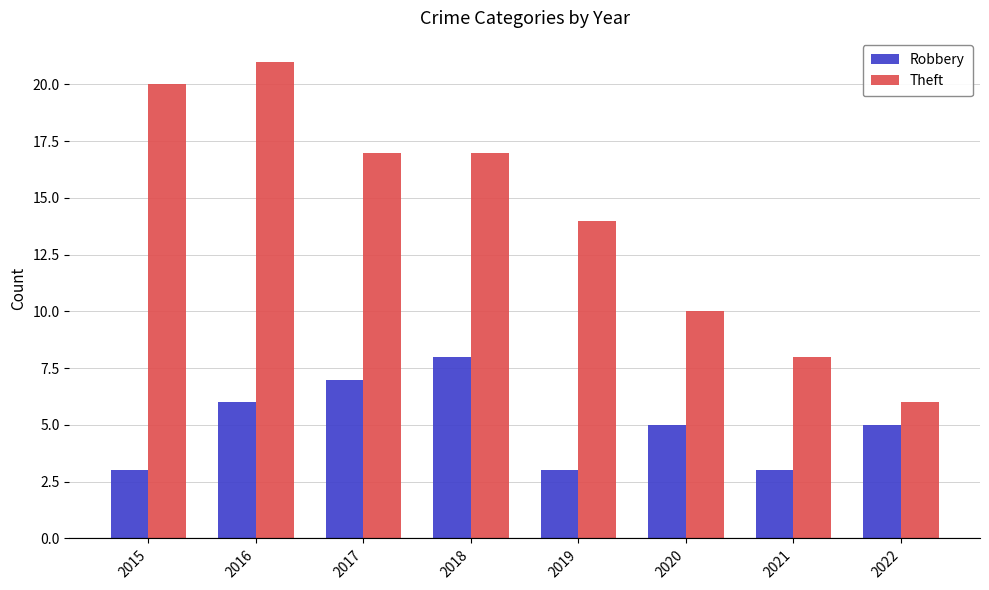

Is it true that Theft equals 21 at 2016?

True